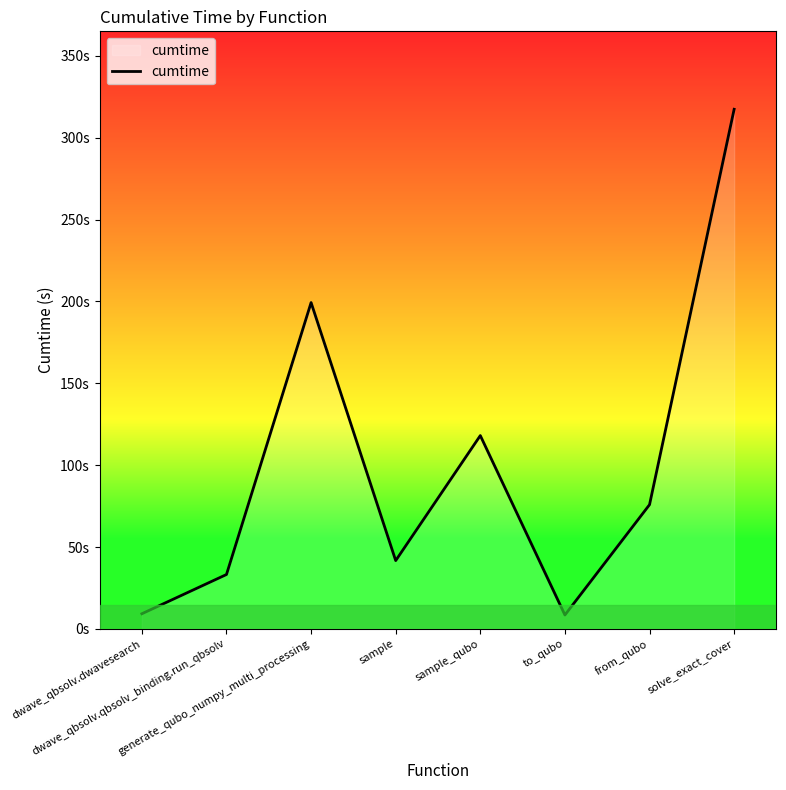

Reading left to right, list all the values displayed in this chart.

9.2	33.2	199.3	41.7	118.1	8.5	75.9	317.4